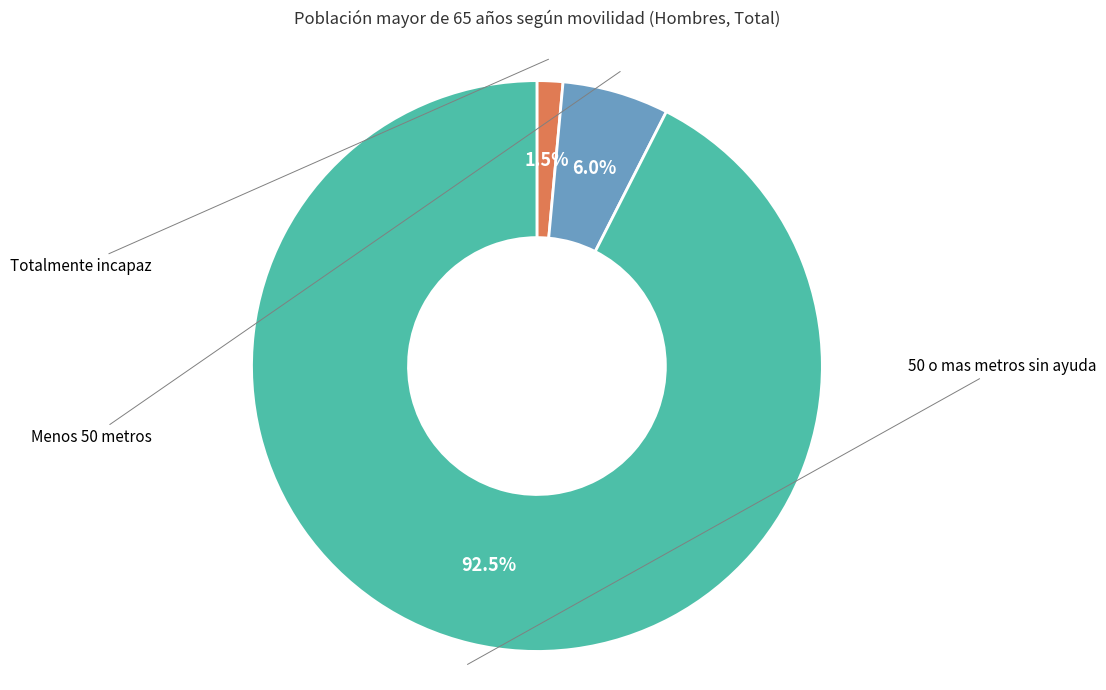

Does any single category account for the majority?

Yes